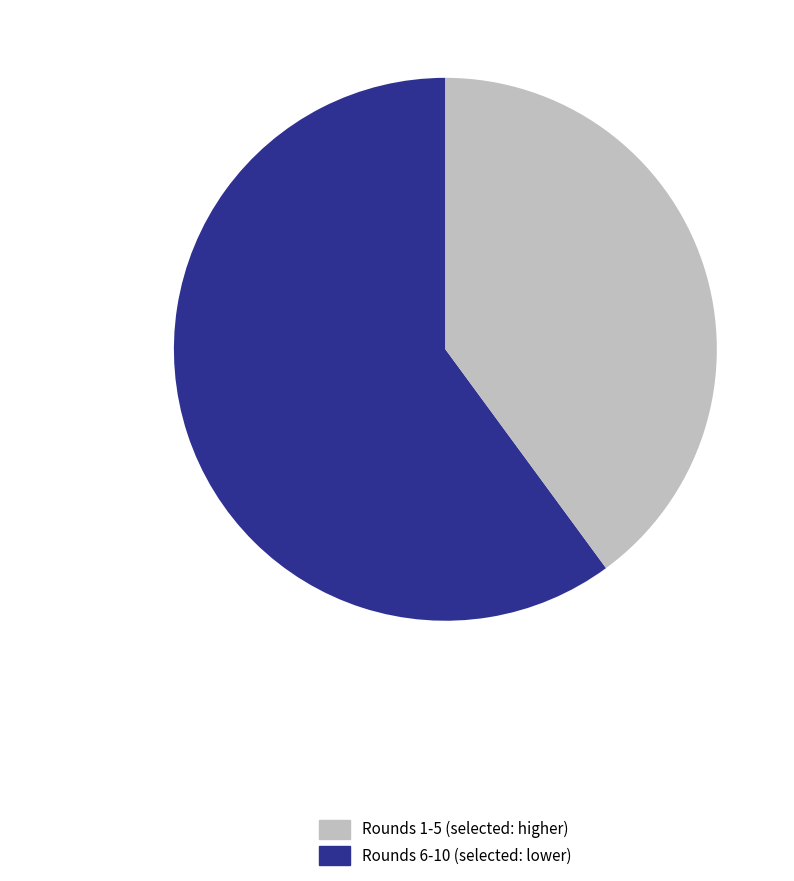

Does any single category account for the majority?

Yes